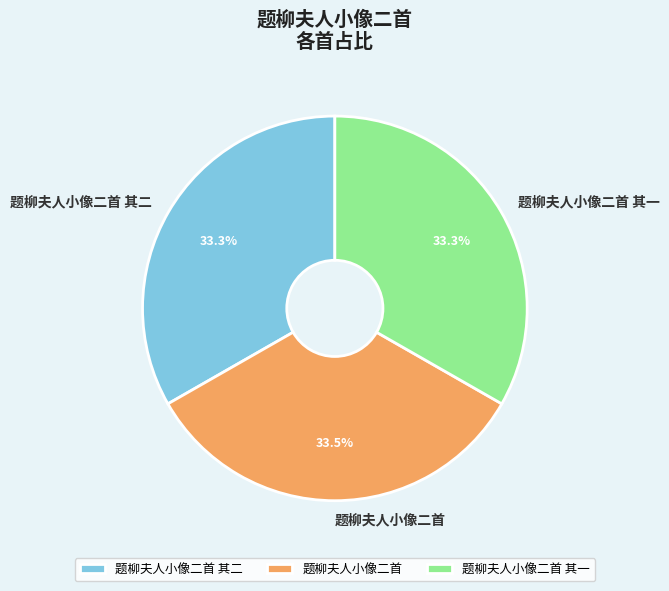

Is it true that 题柳夫人小像二首 is 46% of the pie?

False